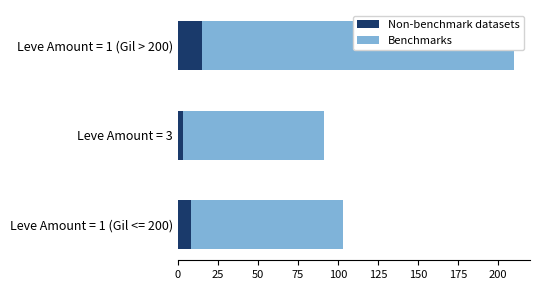

Are the bars horizontal?

Yes